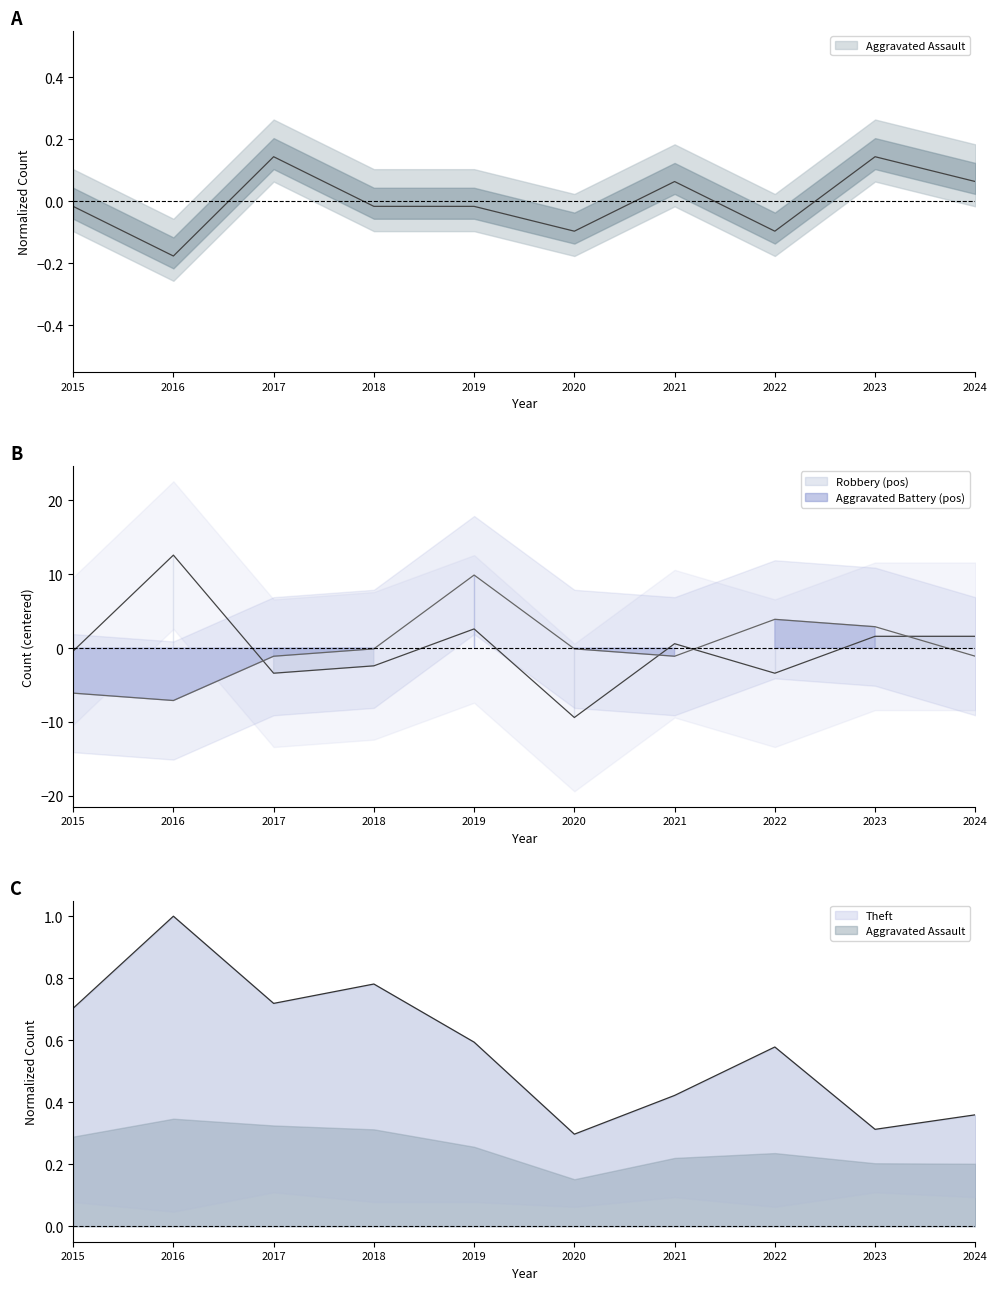

How many interior local peaks does the Theft series have?

3